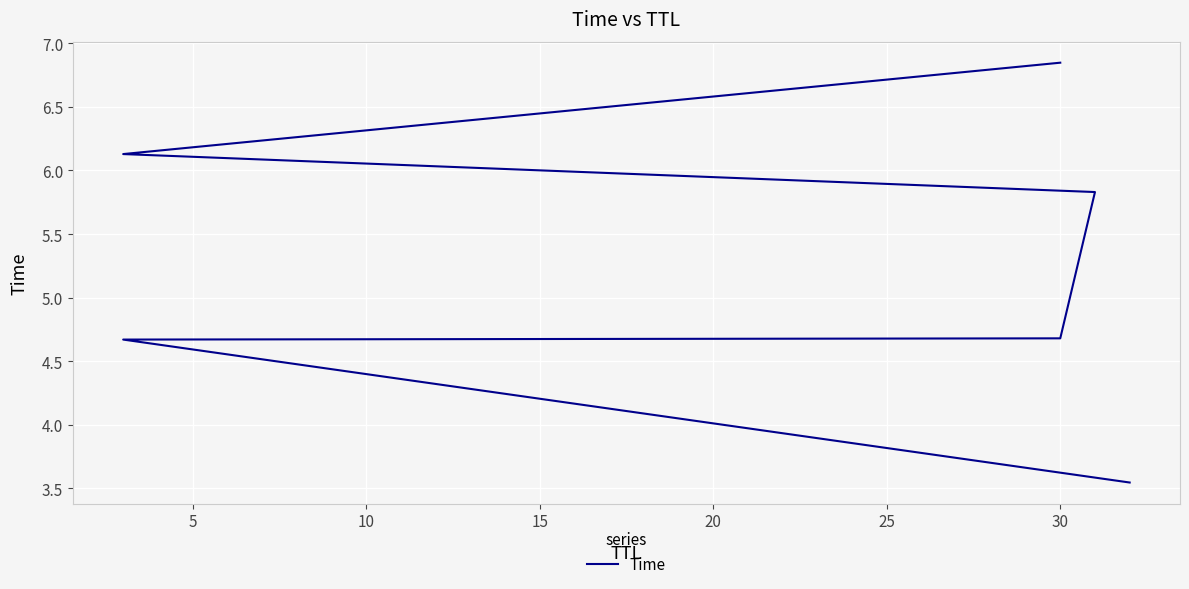

What is the ratio of the value at 5 to the value at 10?

1.0